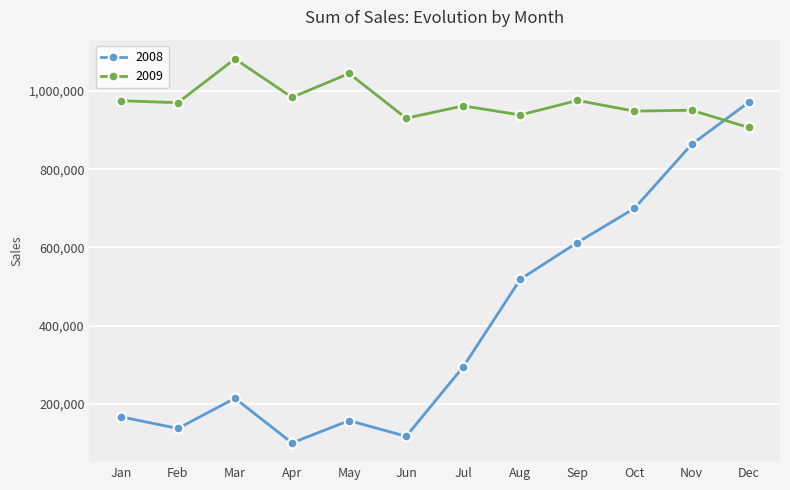

True or false: 2009 has a value of 1456078 at Aug.

False